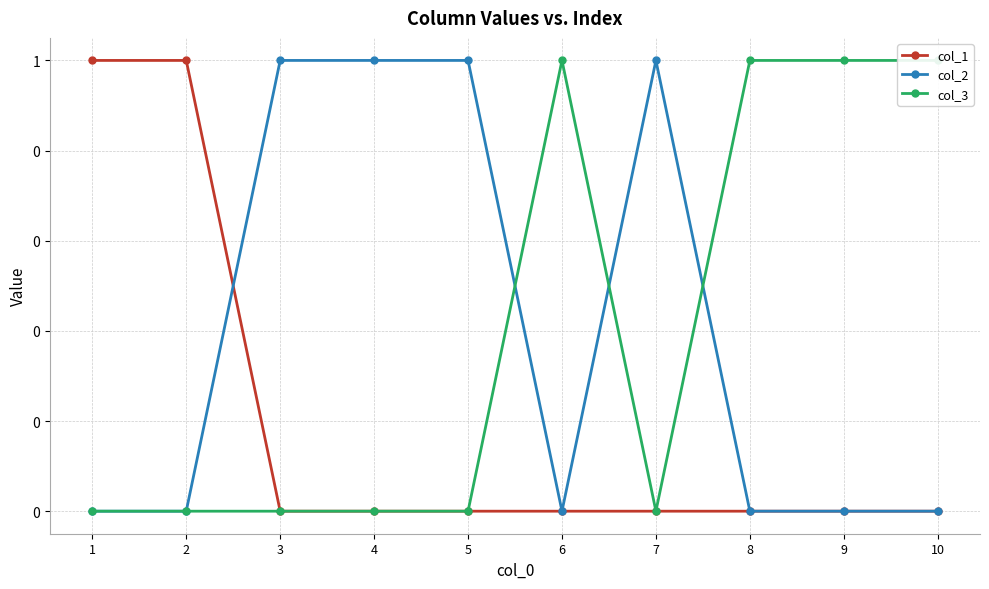

What is the sum of all col_1 values?

2